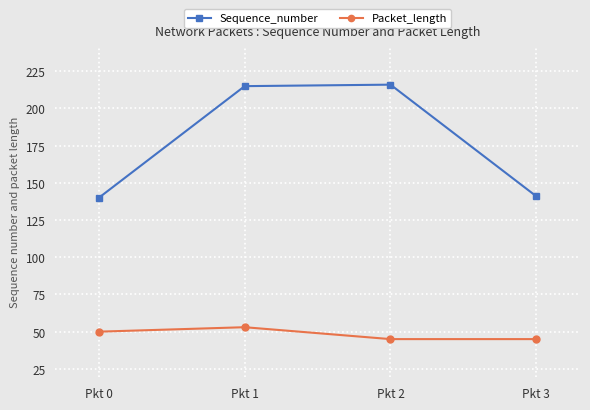

What are all the series names shown in the legend?

Sequence_number, Packet_length